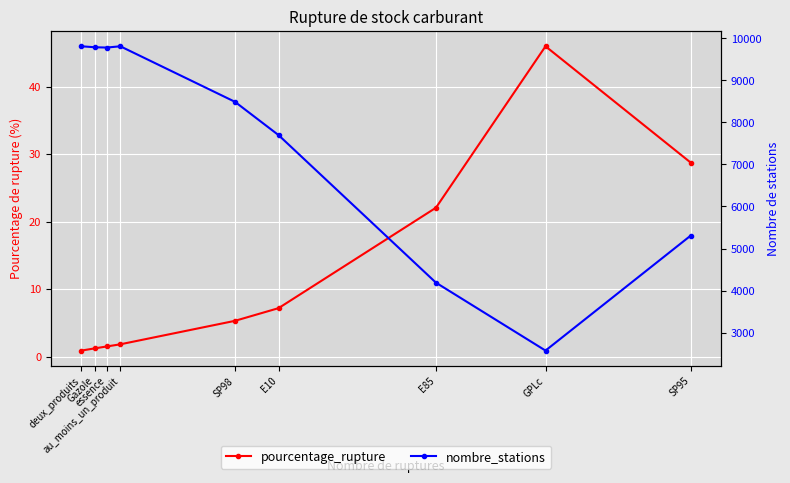

Is the value of nombre_stations at GPLc greater than the value of pourcentage_rupture at au_moins_un_produit?

Yes